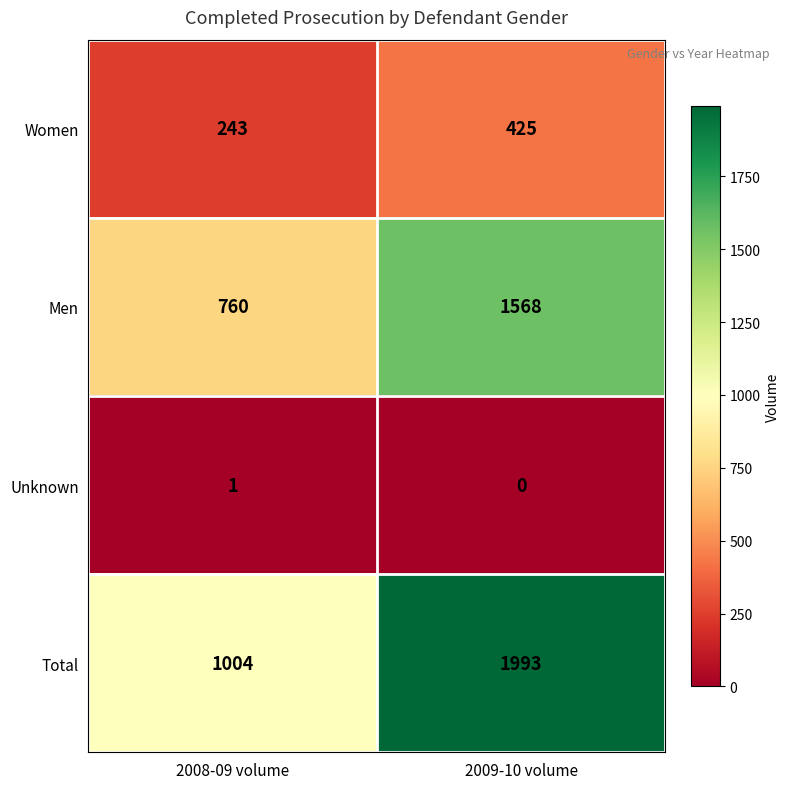

What is the difference between the highest and lowest values at 2008-09 volume?

1003